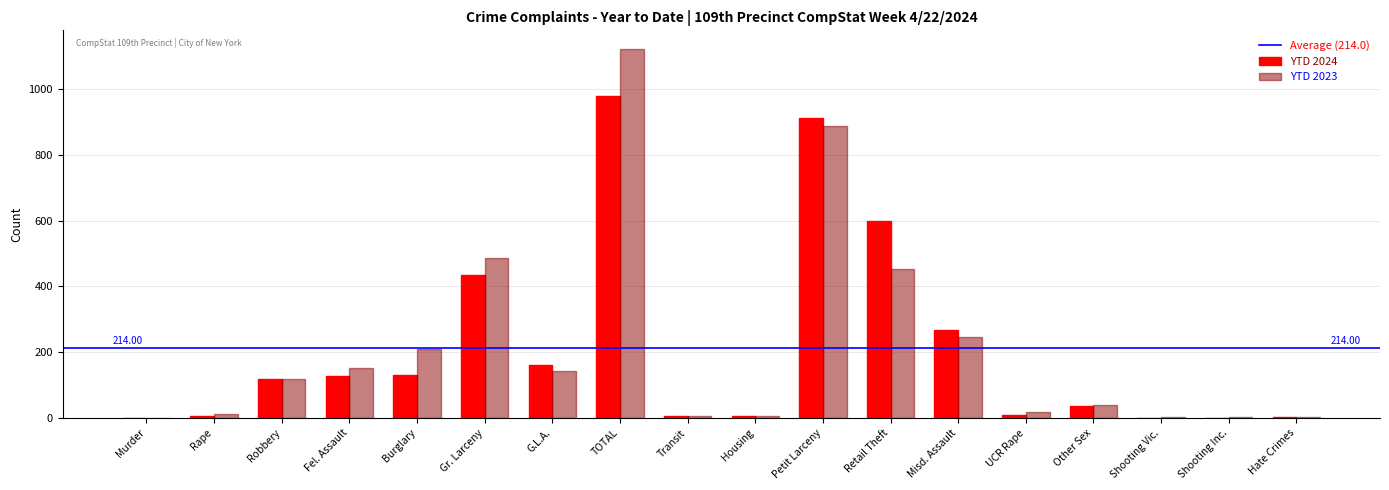

What is the sum of all YTD 2024 values?

3796